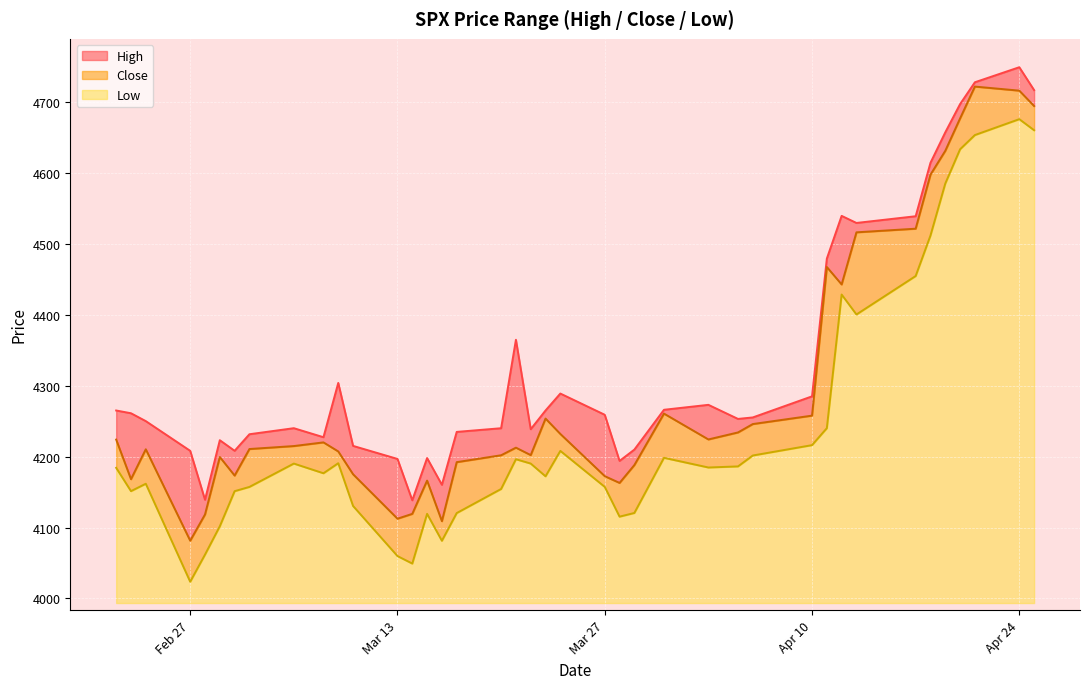

Reading left to right, extract all data points from this chart.

High: 4265.0	4261.1	4250.0	4208.1	4139.1	4223.1	4208.1	4231.5	4240.0	4227.3	4303.8	4215.1	4196.7	4138.4	4197.9	4160.2	4234.8	4240.0	4364.7	4238.6	4265.0	4288.9	4258.9	4193.9	4209.8	4266.0	4272.9	4253.1	4255.2	4284.9	4479.1	4539.3	4529.3	4538.8	4614.1	4657.0	4696.9	4727.7	4748.9	4716.6
Close: 4223.9	4168.1	4210.3	4081.4	4118.4	4199.4	4173.2	4210.6	4214.8	4220.0	4207.2	4175.1	4112.4	4119.2	4166.1	4108.9	4192.1	4201.9	4212.6	4202.1	4253.6	4231.9	4172.4	4162.9	4188.0	4260.6	4224.1	4234.0	4245.9	4257.7	4467.2	4442.6	4516.1	4521.2	4597.4	4631.0	4676.7	4721.6	4715.9	4694.1
Low: 4184.1	4151.3	4161.7	4023.5	4061.8	4101.7	4151.2	4157.2	4190.1	4176.5	4190.6	4130.4	4059.7	4049.2	4119.2	4081.3	4120.4	4154.3	4196.3	4190.1	4172.2	4208.0	4157.3	4115.3	4120.5	4198.3	4184.6	4186.1	4201.5	4216.1	4240.0	4428.4	4400.3	4454.5	4511.6	4584.9	4633.2	4653.2	4675.6	4660.0